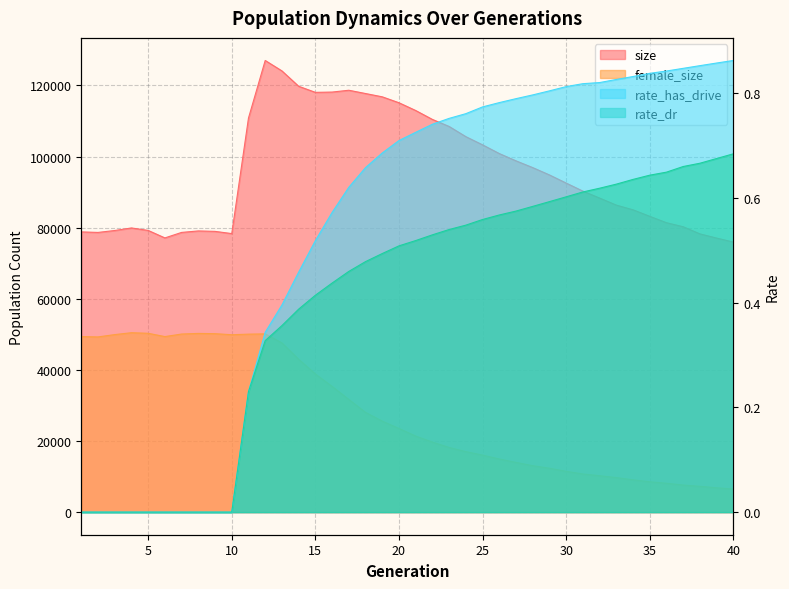

Which series has the largest total across all categories?

size